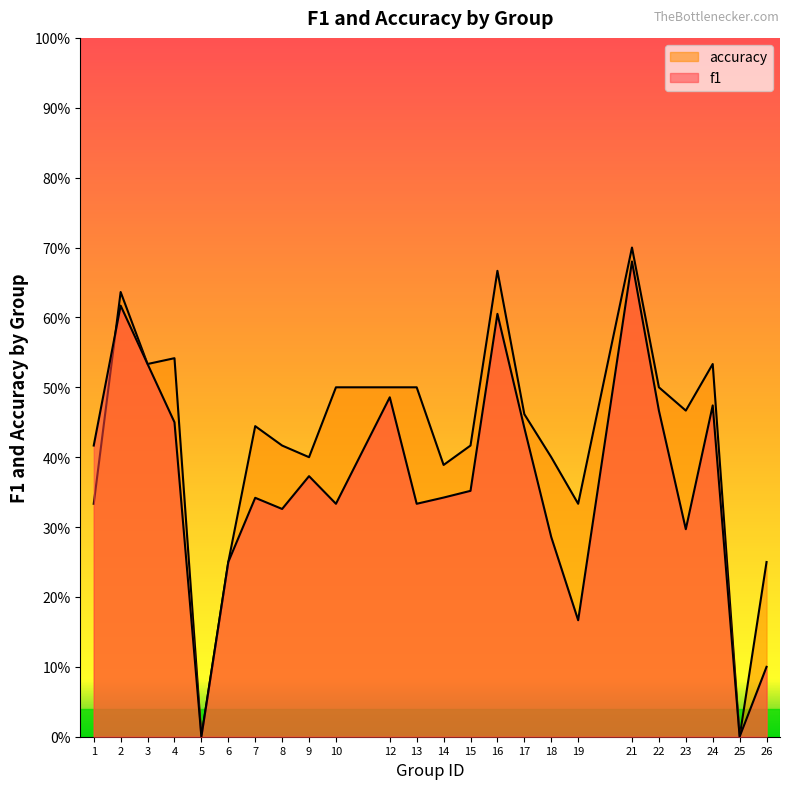

What is the sum of the accuracy values at 22 and 14?

0.9